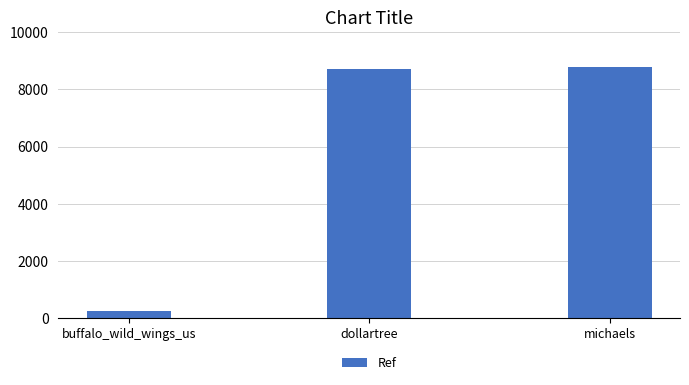

What is the greatest value displayed?

8769